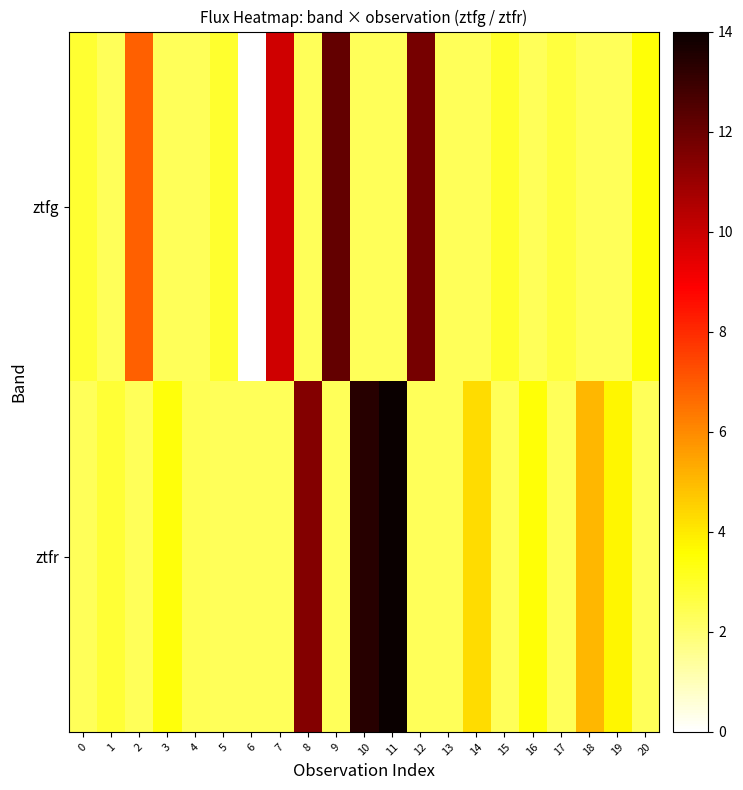

Between 3 and 5, which series saw the biggest shift?

ztfr